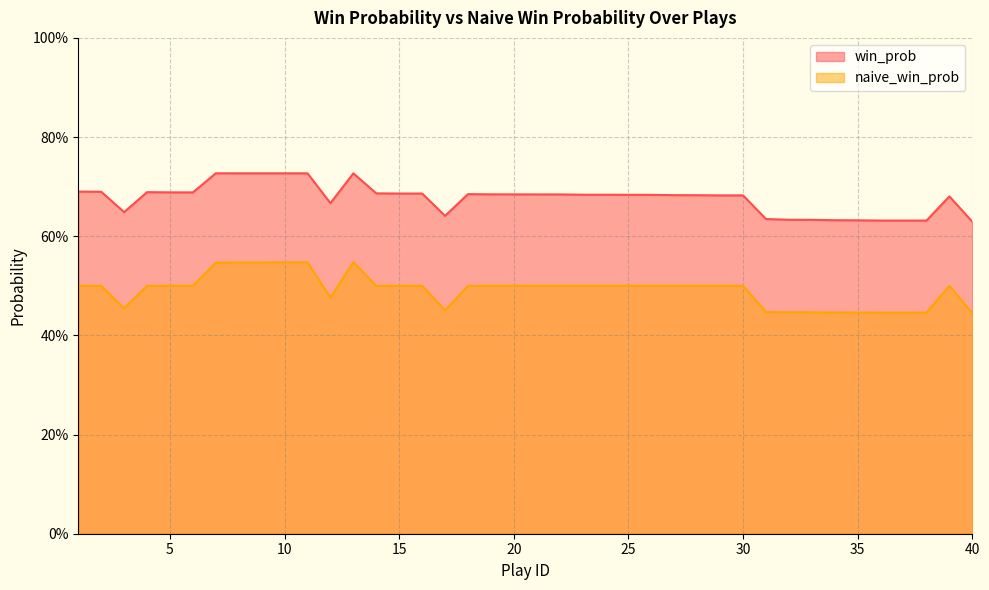

Reading left to right, what are all the values shown in this chart?

win_prob: 0.7	0.7	0.6	0.7	0.7	0.7	0.7	0.7	0.7	0.7	0.7	0.7	0.7	0.7	0.7	0.7	0.6	0.7	0.7	0.7	0.7	0.7	0.7	0.7	0.7	0.7	0.7	0.7	0.7	0.7	0.6	0.6	0.6	0.6	0.6	0.6	0.6	0.6	0.7	0.6
naive_win_prob: 0.5	0.5	0.5	0.5	0.5	0.5	0.5	0.5	0.5	0.5	0.5	0.5	0.5	0.5	0.5	0.5	0.5	0.5	0.5	0.5	0.5	0.5	0.5	0.5	0.5	0.5	0.5	0.5	0.5	0.5	0.4	0.4	0.4	0.4	0.4	0.4	0.4	0.4	0.5	0.4